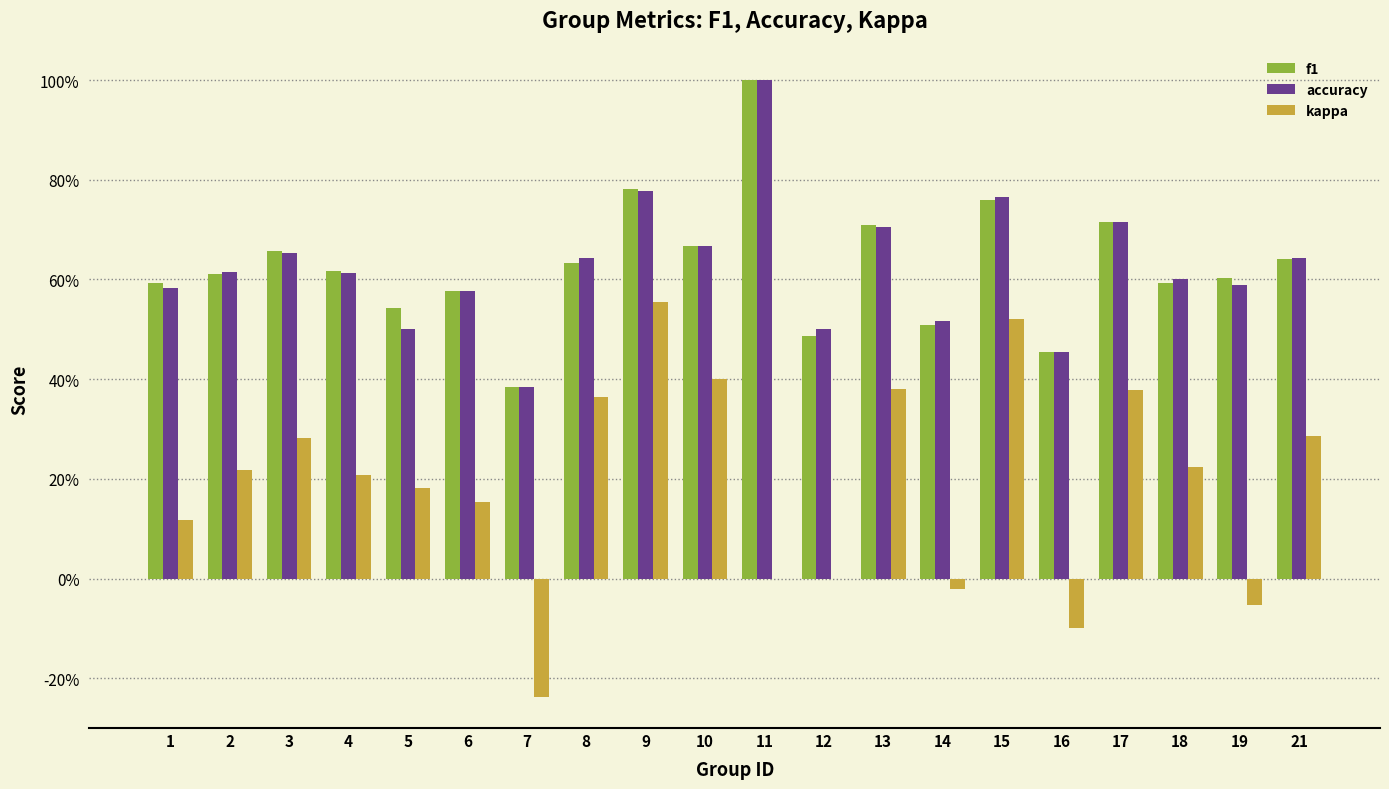

Are the bars grouped side by side (vs. stacked)?

Yes